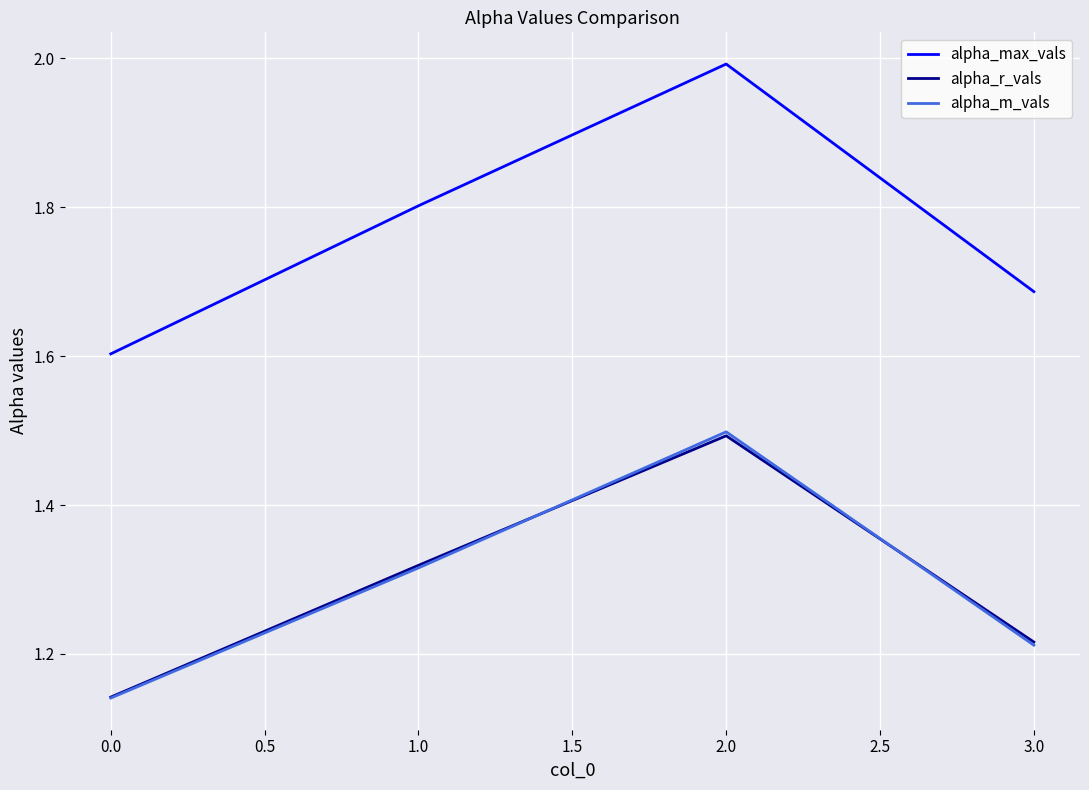

Which series has the largest total across all categories?

alpha_max_vals